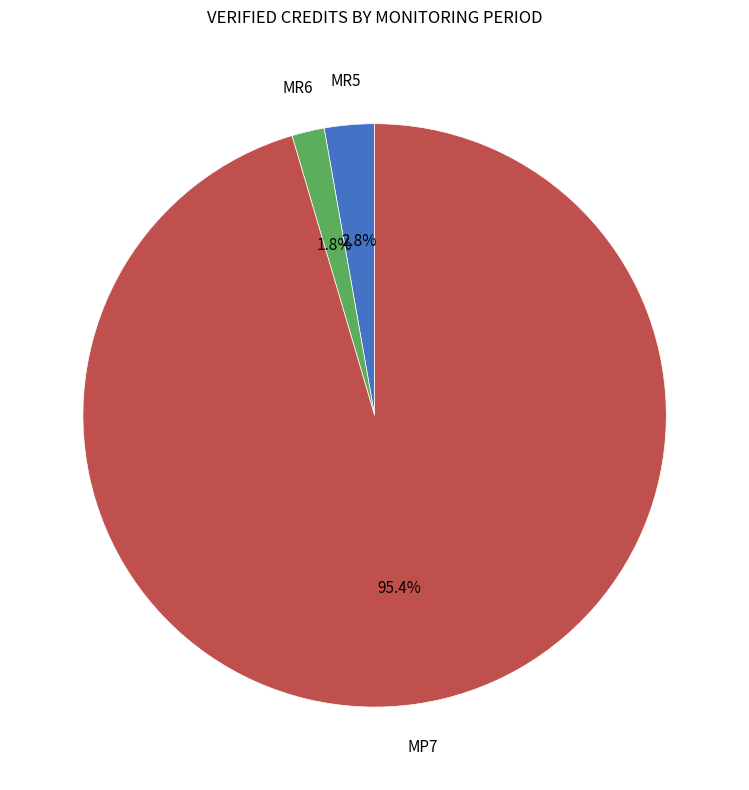

Which slice is the smallest?

MR6